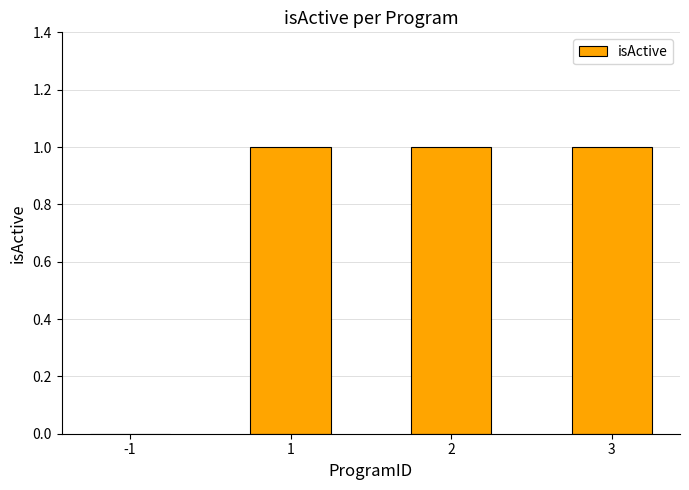

Is it true that the value at 2 is 2?

False